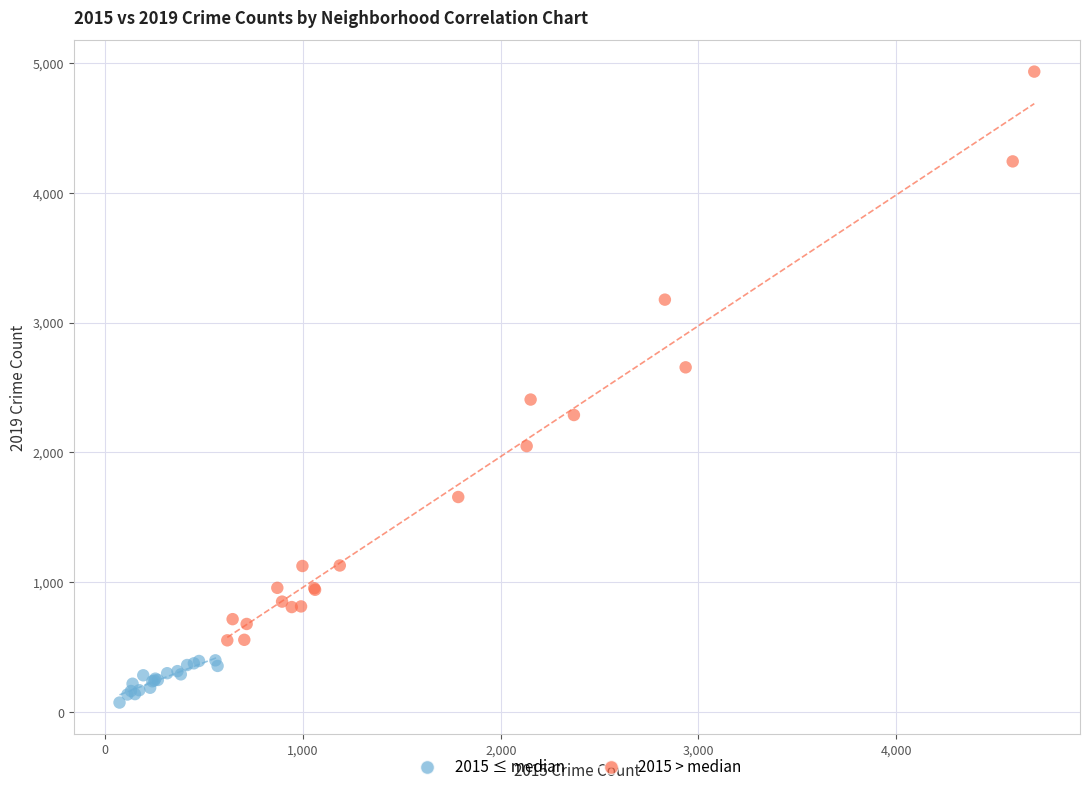

Which series reaches the maximum Y coordinate?

2015 > median